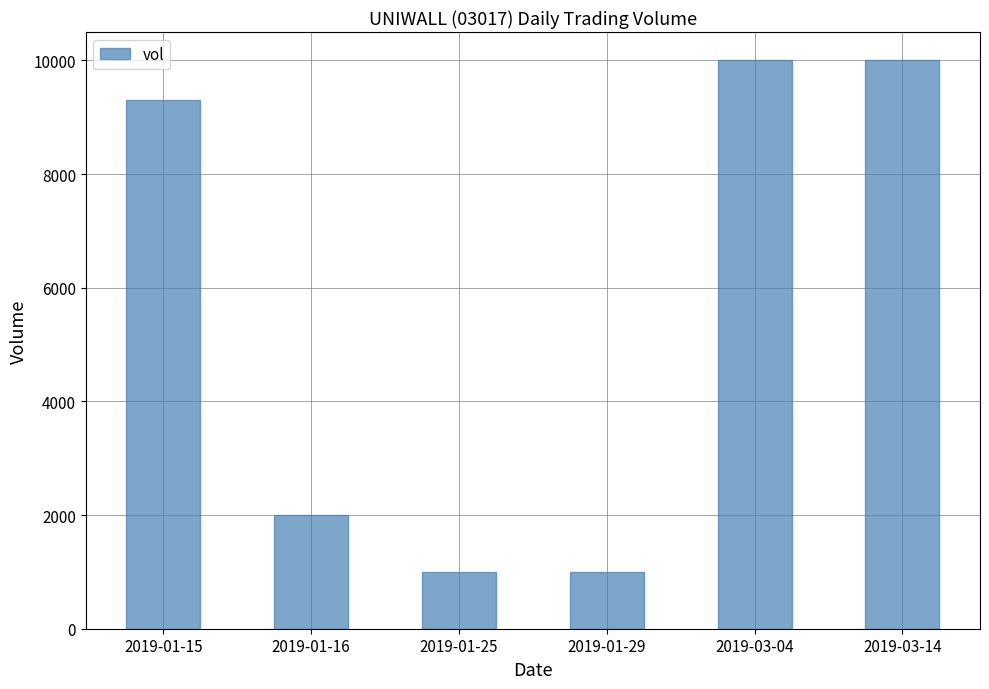

What is the sum of the values at 2019-01-15 and 2019-03-04?

19300